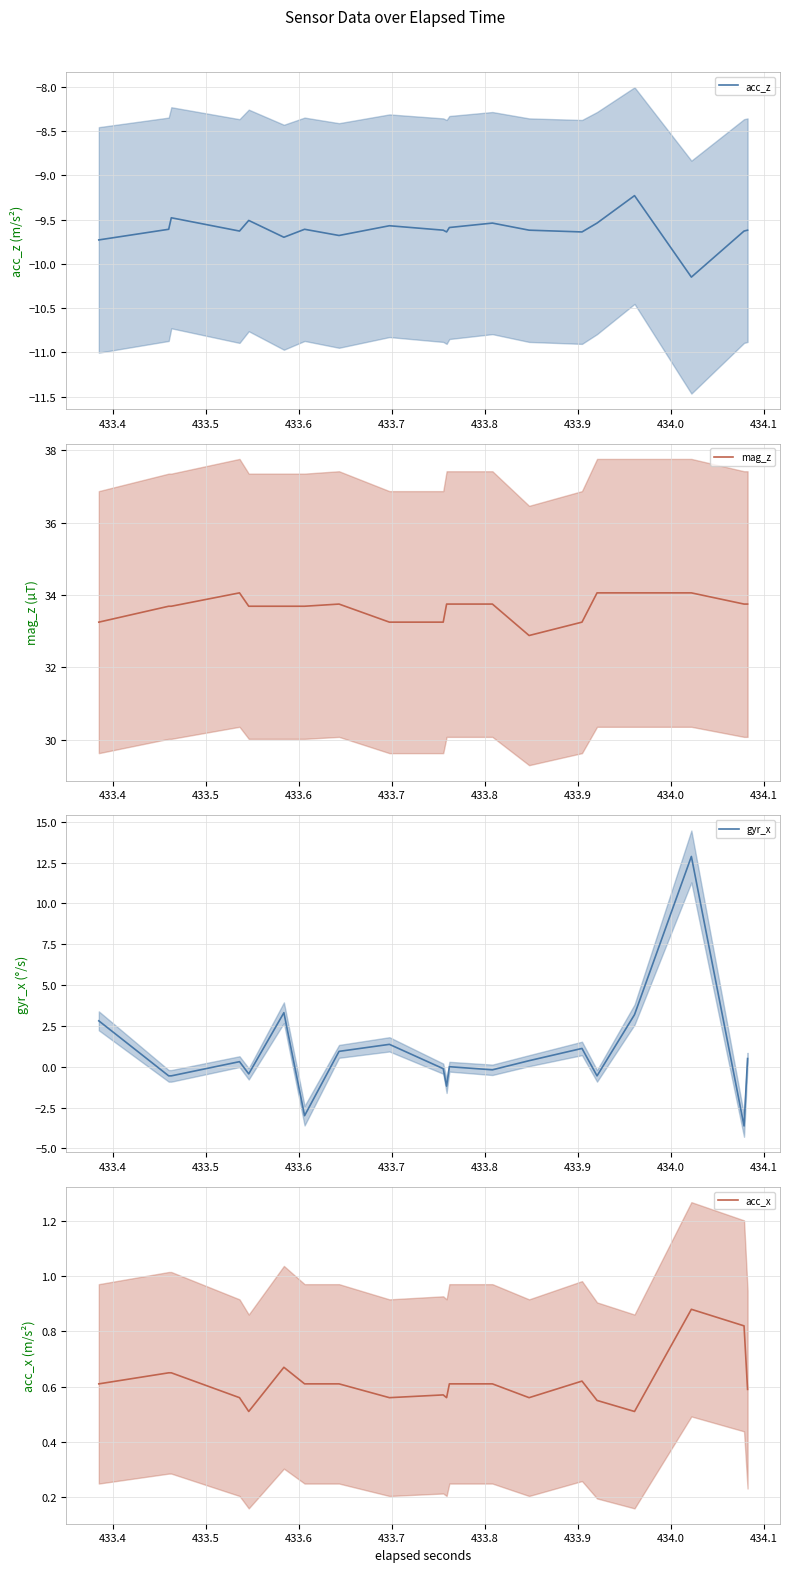

Rank the series by their maximum value, from lowest to highest.

acc_z, acc_x, gyr_x, mag_z